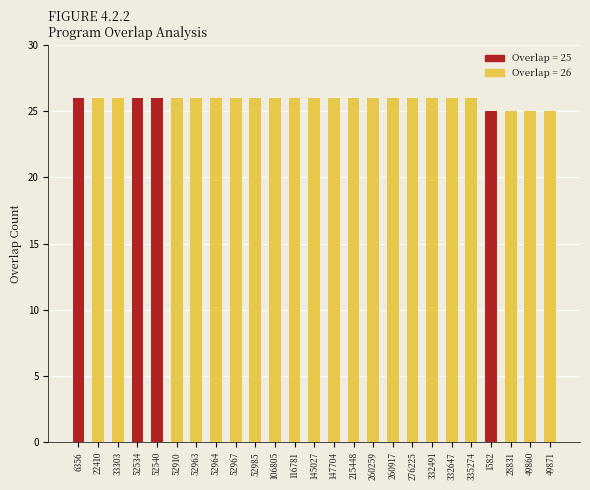

Which has a higher value, 215448 or 52534?

215448